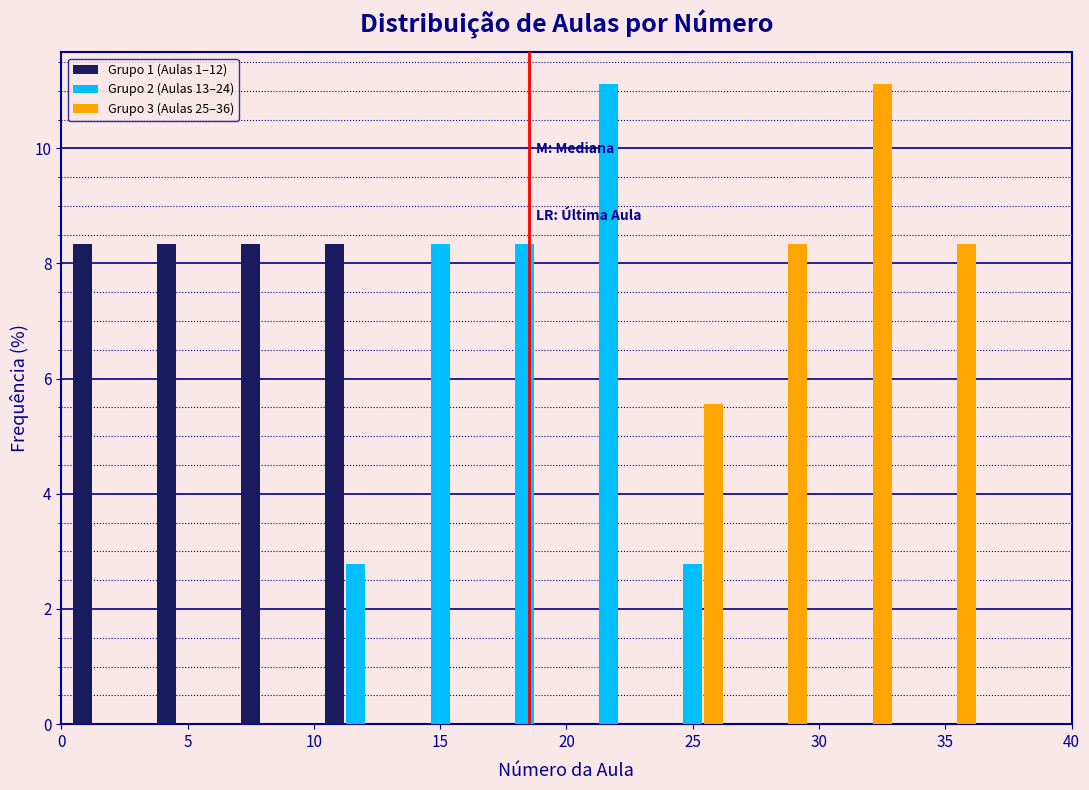

Reading left to right, list every range on the x-axis with the height of the bar of each series over it. Neither the bar edges nor the heights are printed on the chart, so give them approximately, as read against the axes.

0.0 to 3.5: Grupo 1 (Aulas 1–12)=8.4	Grupo 2 (Aulas 13–24)=0	Grupo 3 (Aulas 25–36)=0
3.5 to 6.5: Grupo 1 (Aulas 1–12)=8.4	Grupo 2 (Aulas 13–24)=0	Grupo 3 (Aulas 25–36)=0
6.5 to 10.0: Grupo 1 (Aulas 1–12)=8.4	Grupo 2 (Aulas 13–24)=0	Grupo 3 (Aulas 25–36)=0
10.0 to 13.5: Grupo 1 (Aulas 1–12)=8.4	Grupo 2 (Aulas 13–24)=2.8	Grupo 3 (Aulas 25–36)=0
13.5 to 16.5: Grupo 1 (Aulas 1–12)=0	Grupo 2 (Aulas 13–24)=8.4	Grupo 3 (Aulas 25–36)=0
16.5 to 20.0: Grupo 1 (Aulas 1–12)=0	Grupo 2 (Aulas 13–24)=8.4	Grupo 3 (Aulas 25–36)=0
20.0 to 23.5: Grupo 1 (Aulas 1–12)=0	Grupo 2 (Aulas 13–24)=11.2	Grupo 3 (Aulas 25–36)=0
23.5 to 26.5: Grupo 1 (Aulas 1–12)=0	Grupo 2 (Aulas 13–24)=2.8	Grupo 3 (Aulas 25–36)=5.6
26.5 to 30.0: Grupo 1 (Aulas 1–12)=0	Grupo 2 (Aulas 13–24)=0	Grupo 3 (Aulas 25–36)=8.4
30.0 to 33.5: Grupo 1 (Aulas 1–12)=0	Grupo 2 (Aulas 13–24)=0	Grupo 3 (Aulas 25–36)=11.2
33.5 to 36.5: Grupo 1 (Aulas 1–12)=0	Grupo 2 (Aulas 13–24)=0	Grupo 3 (Aulas 25–36)=8.4
36.5 to 40.0: Grupo 1 (Aulas 1–12)=0	Grupo 2 (Aulas 13–24)=0	Grupo 3 (Aulas 25–36)=0